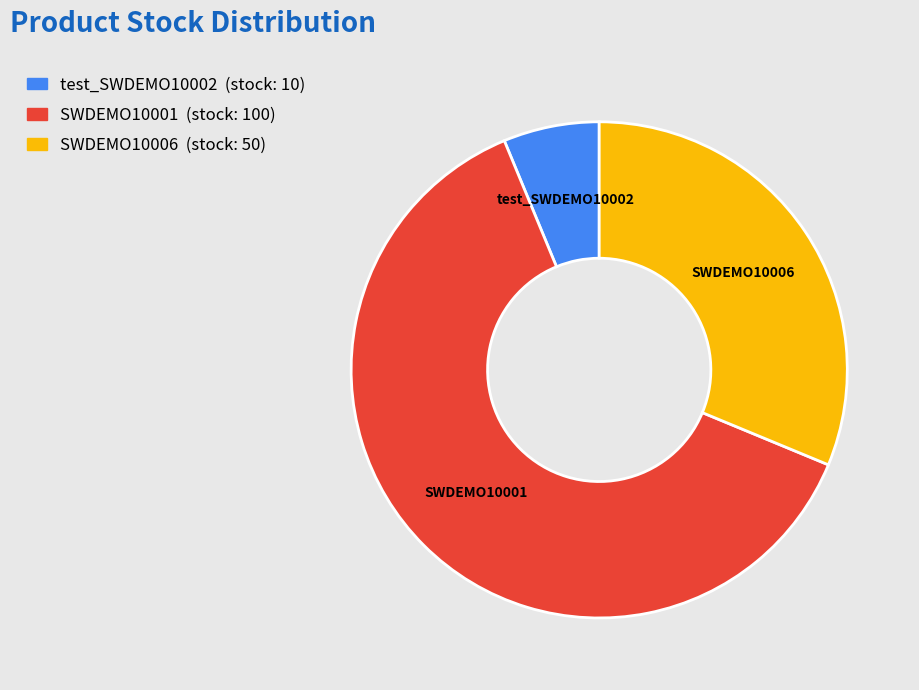

Count the number of slices in the pie.

3